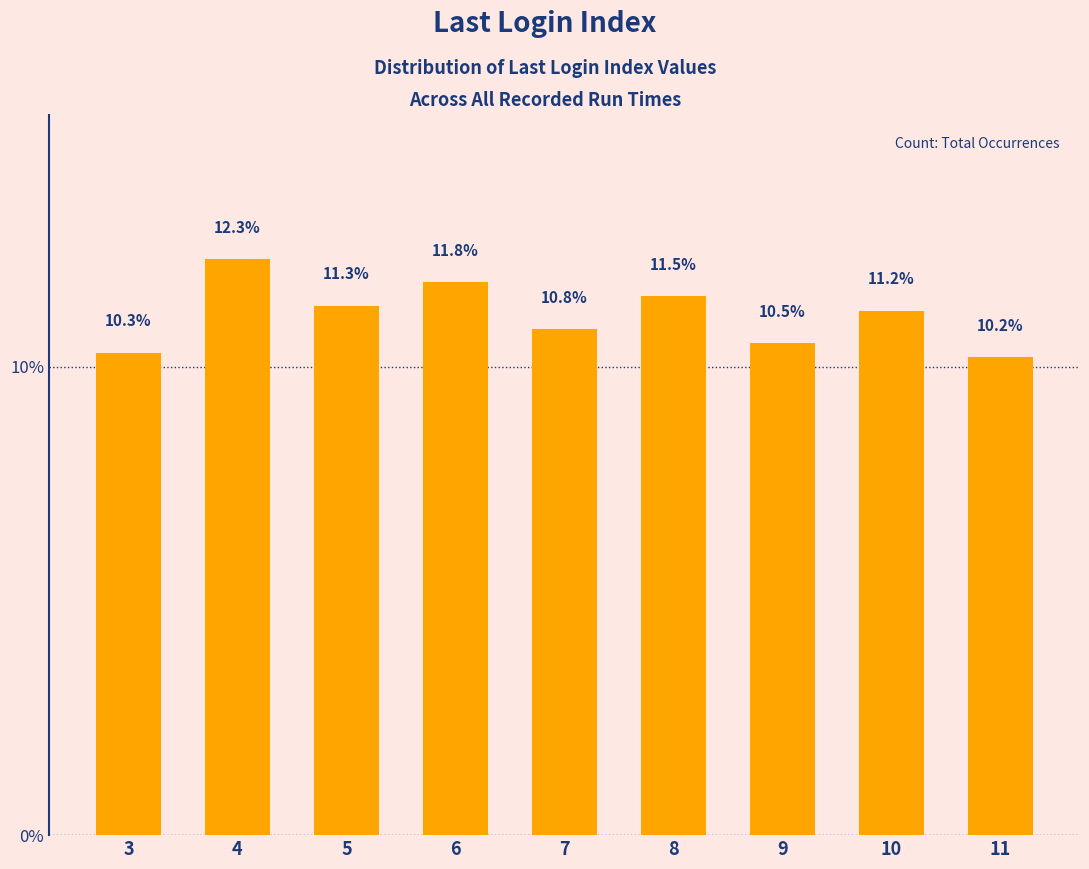

How many data points are less than 11?

4